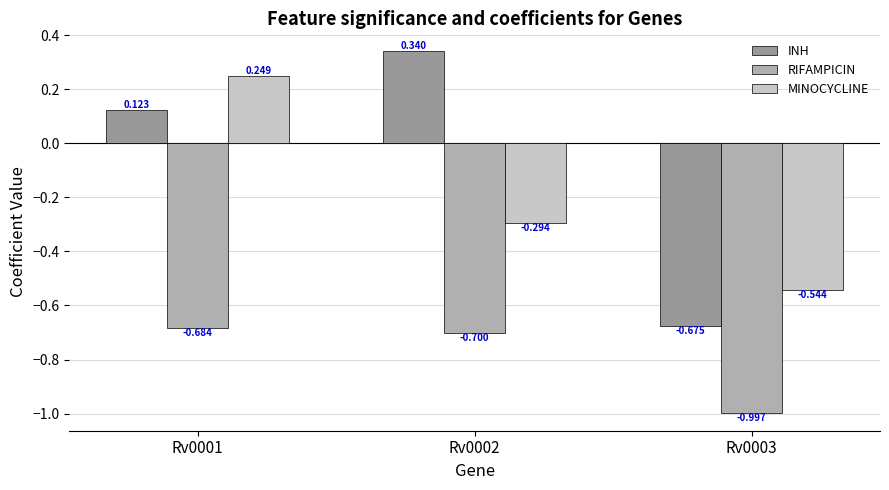

What is the difference between the MINOCYCLINE values at Rv0001 and Rv0003?

0.8